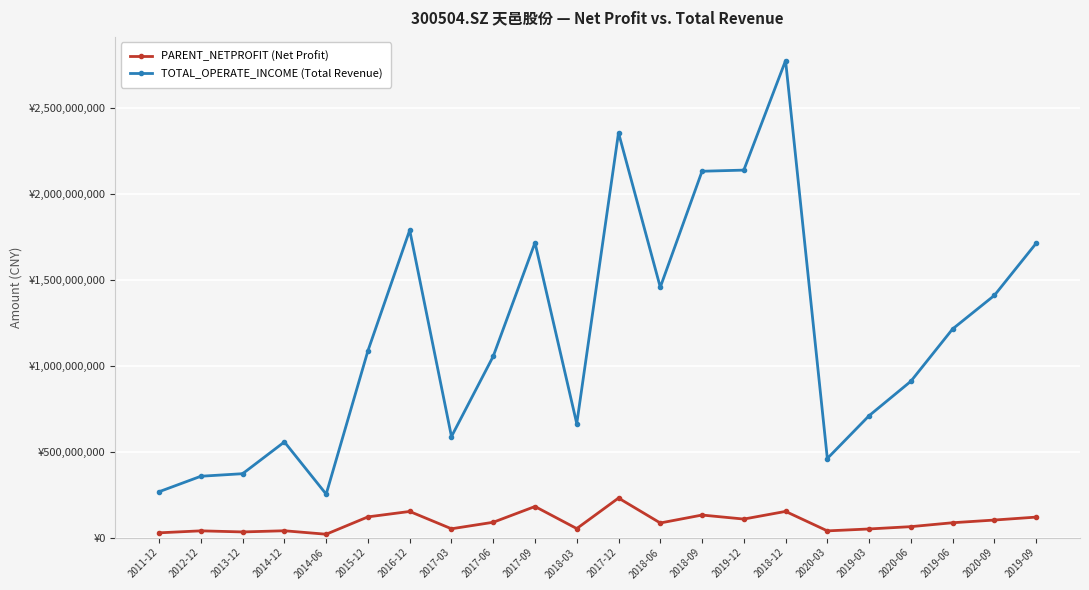

At 2018-03, list the series in order from smallest to largest.

PARENT_NETPROFIT (Net Profit), TOTAL_OPERATE_INCOME (Total Revenue)